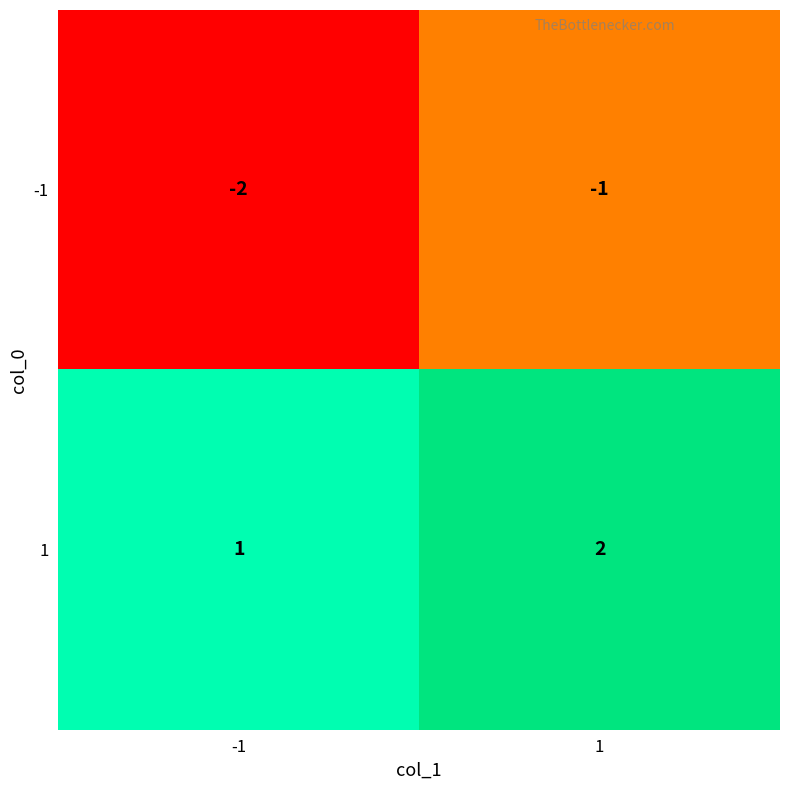

Rank the categories by -1 value from highest to lowest.

1, -1